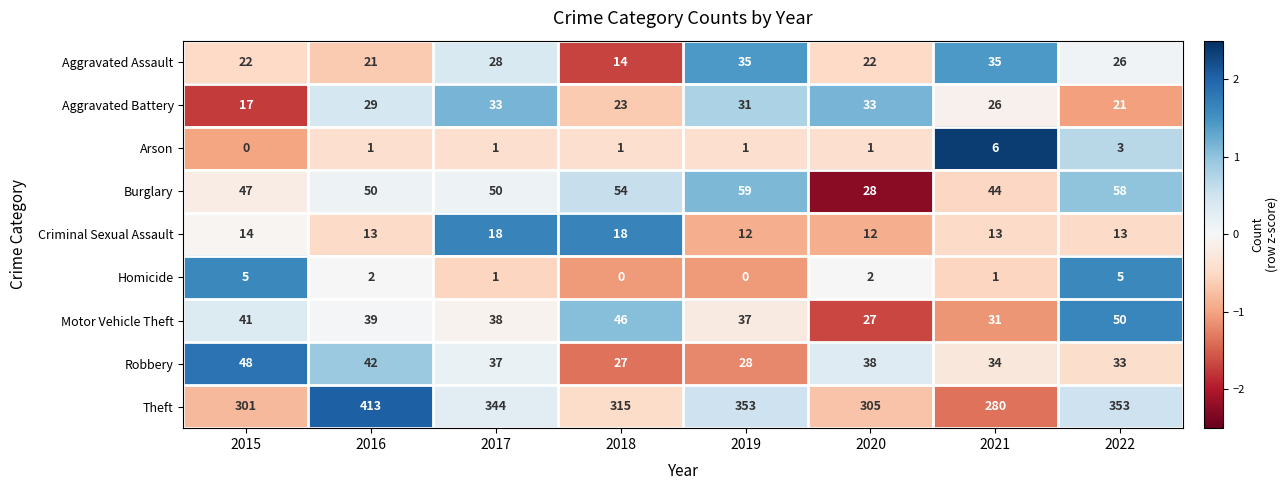

Which series has the widest spread of values?

Theft